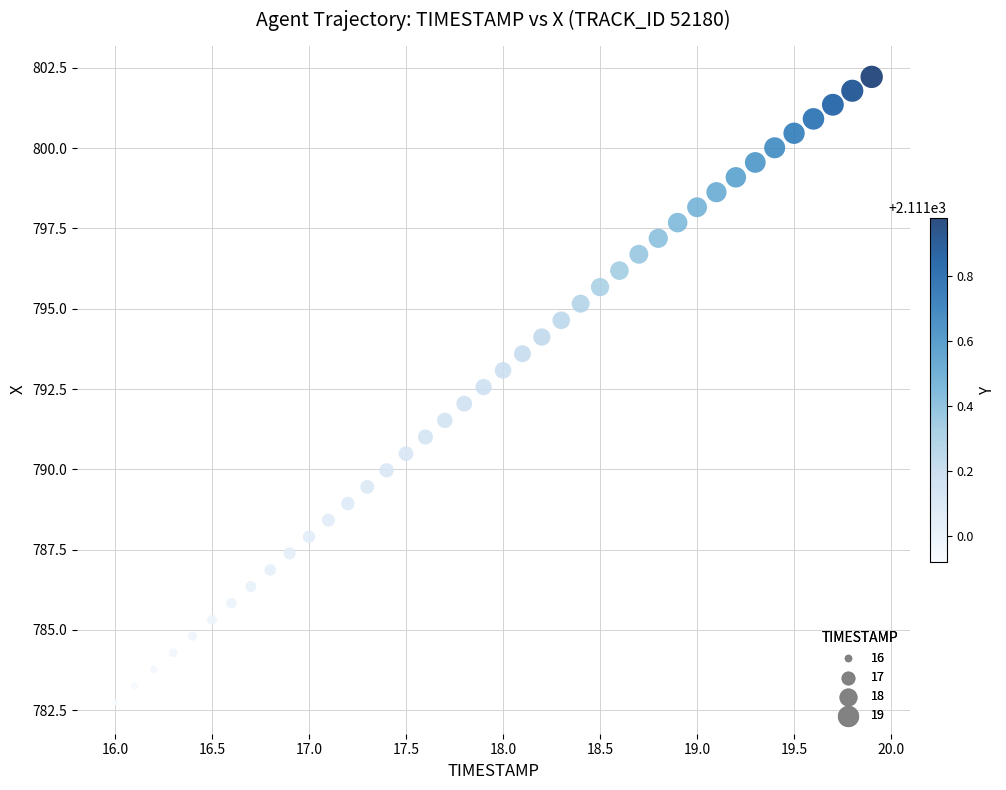

What is the range of Y values (max minus min)?

19.5